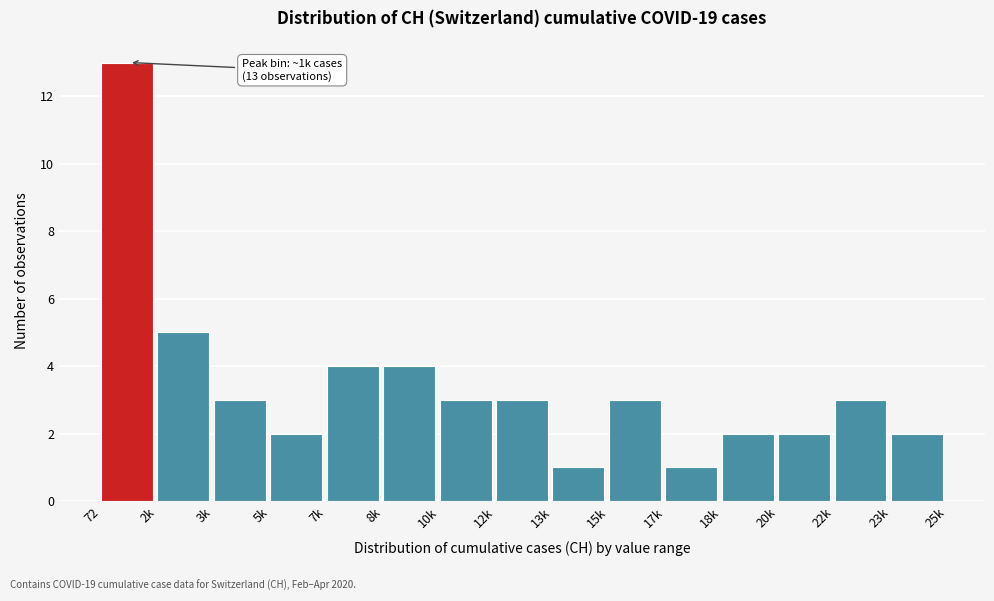

Reading left to right, extract all data points from this chart.

13	5	3	2	4	4	3	3	1	3	1	2	2	3	2